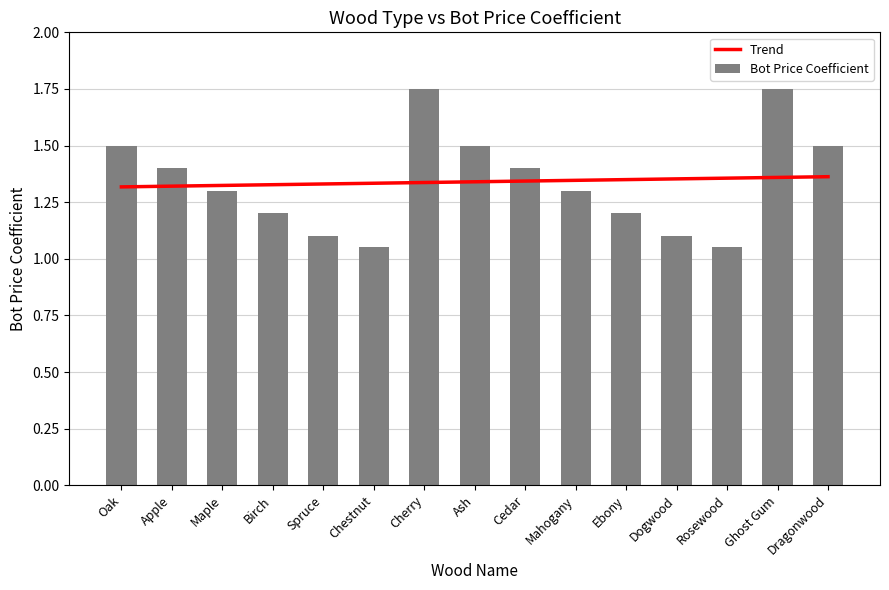

Rank the categories by Trend value from highest to lowest.

Dragonwood, Ghost Gum, Rosewood, Dogwood, Ebony, Mahogany, Cedar, Ash, Cherry, Chestnut, Spruce, Birch, Maple, Apple, Oak